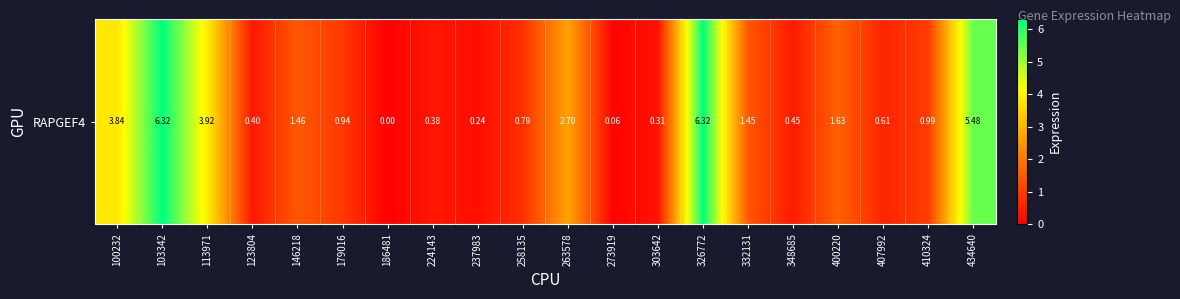

The value at 186481 is 0.0. True or false?

True